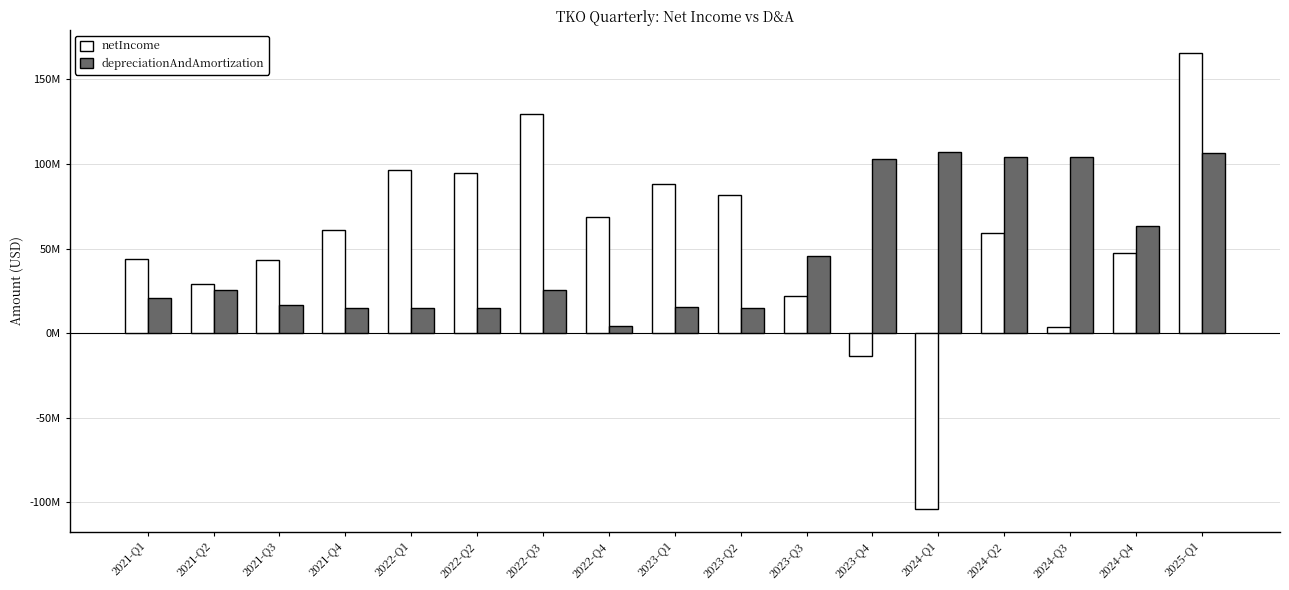

Does the chart contain any negative values?

Yes